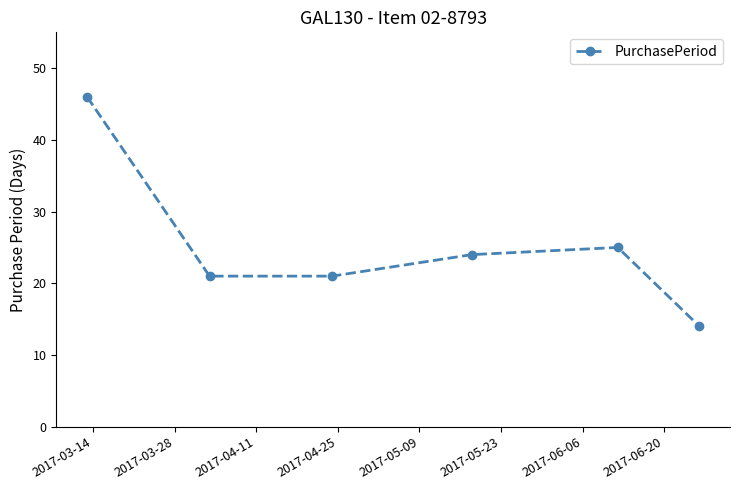

What is the difference between the maximum and minimum values?

32